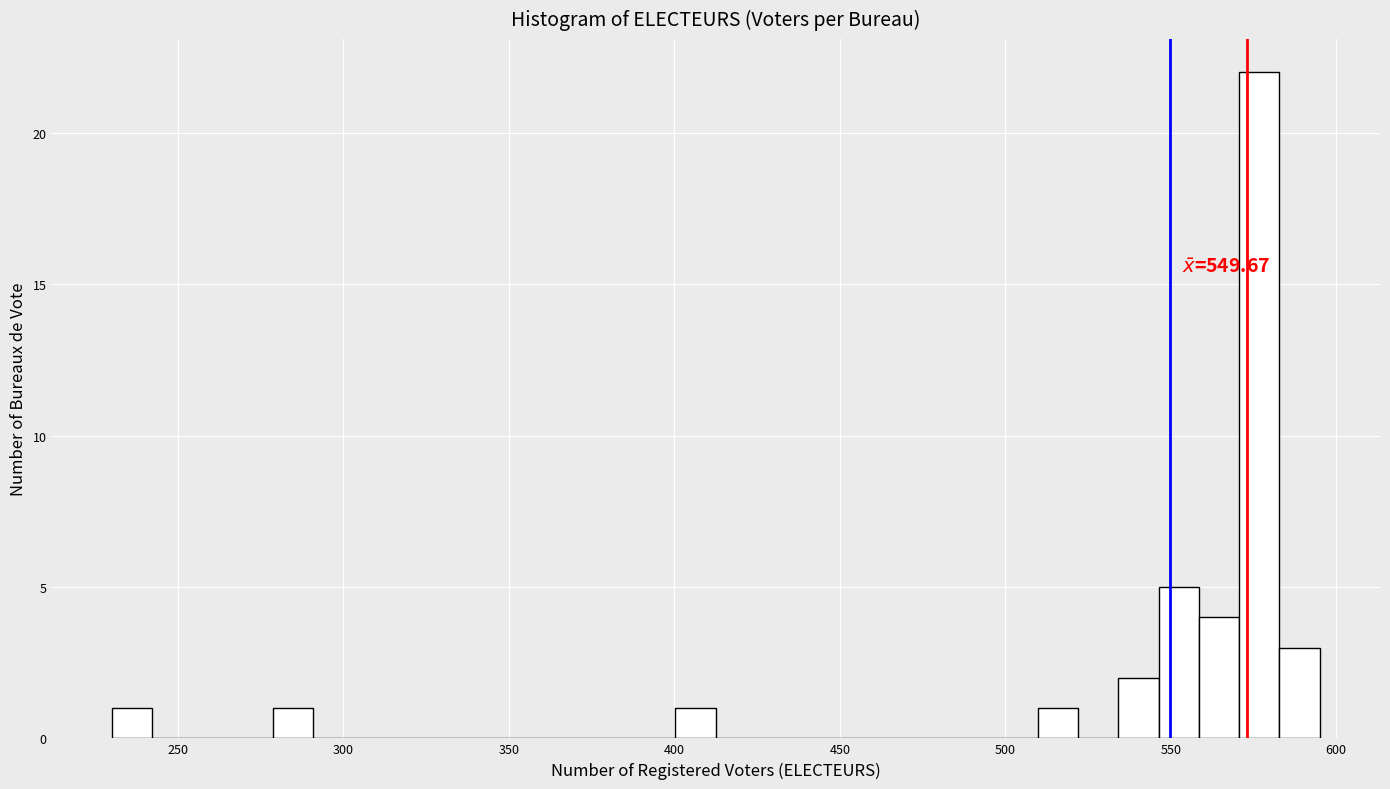

Around what value on the x-axis is the tallest bar? Give the approximate position of its centre, as read against the axis.

575